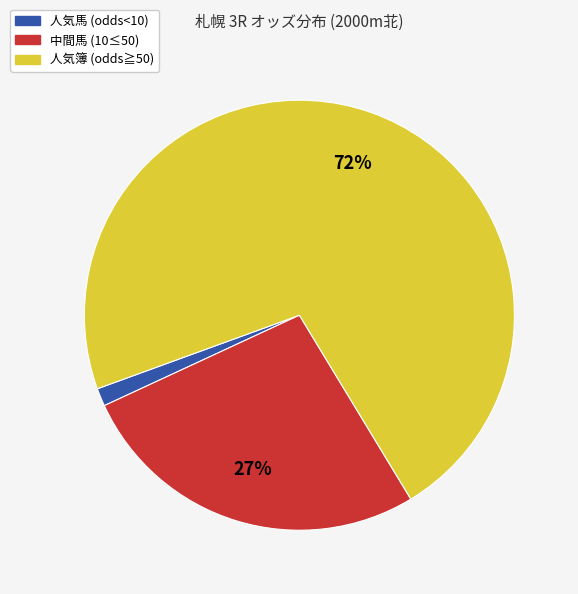

How many segments does this pie chart have?

3